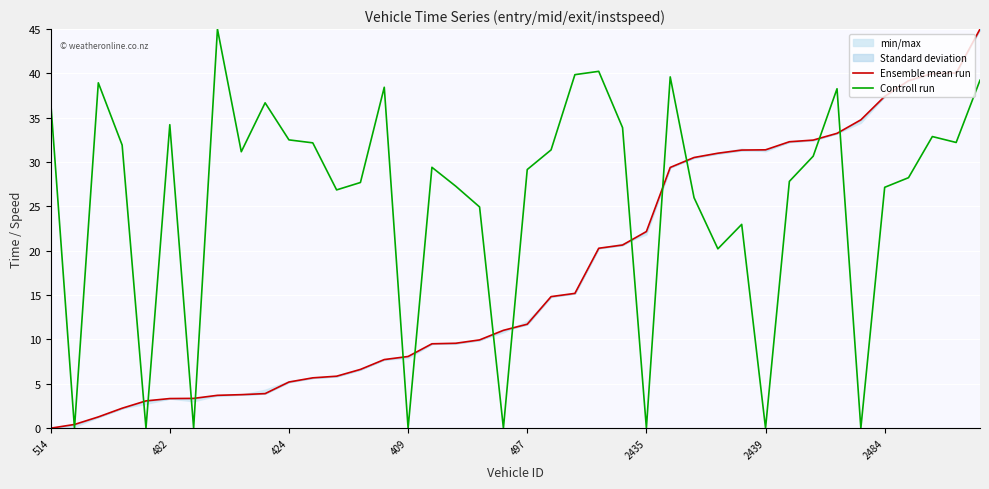

How many intersections are there between Ensemble mean run and Controll run?

15